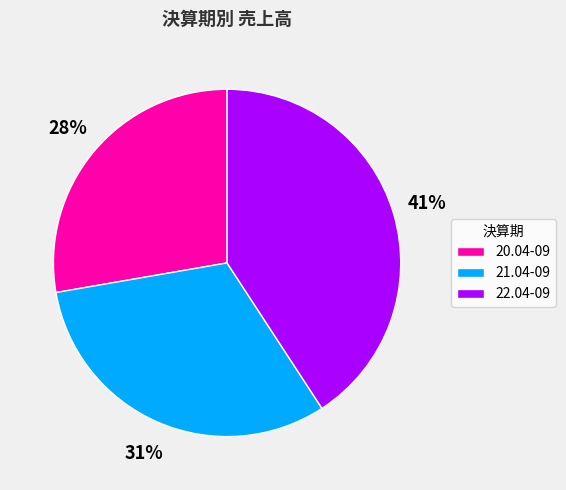

The 22.04-09 slice represents 41% of the pie. True or false?

True